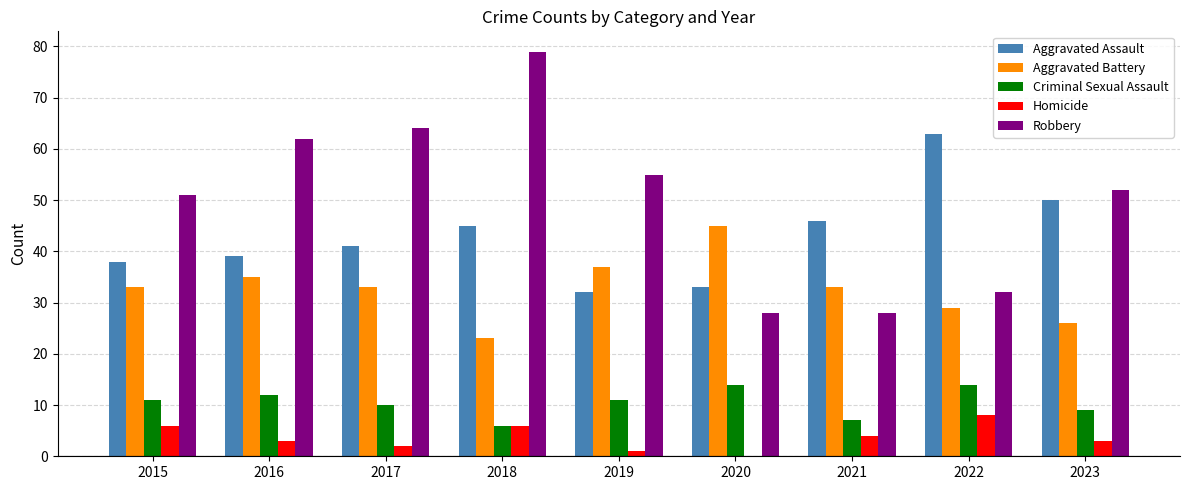

At which label does Homicide reach its peak?

2022